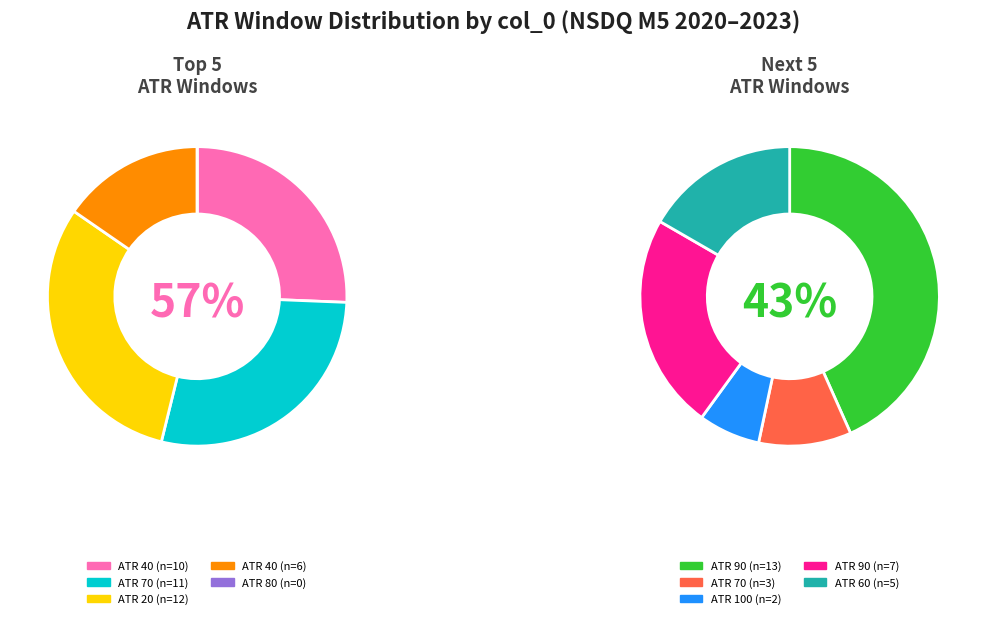

Which category has the smallest portion of the pie?

80